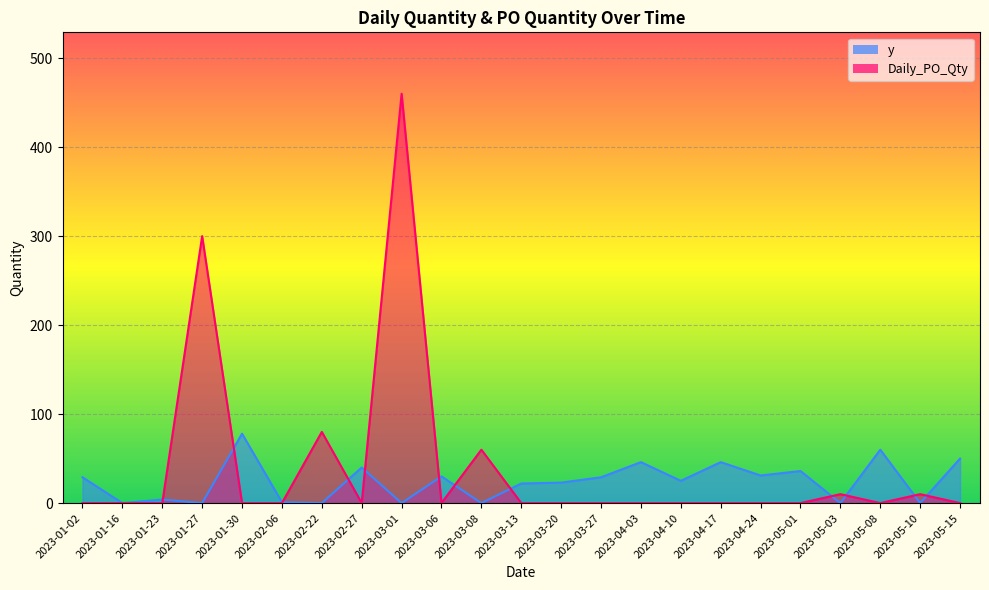

True or false: y has more than 0 points higher than both neighbors.

True